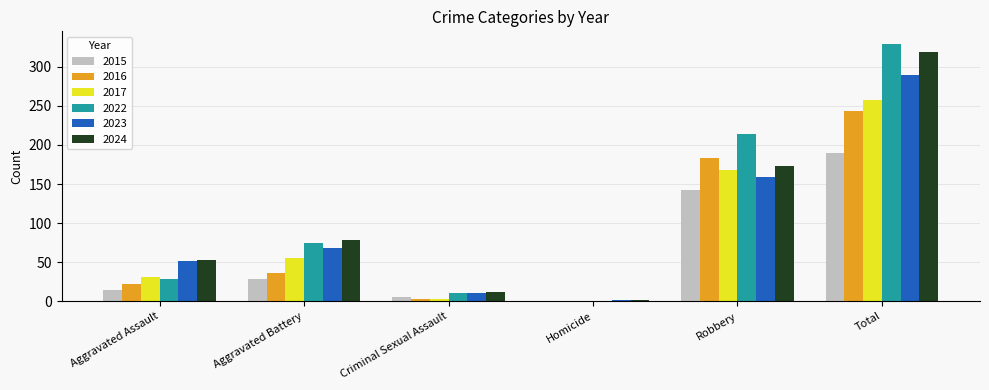

What is the sum of all 2015 values?

380